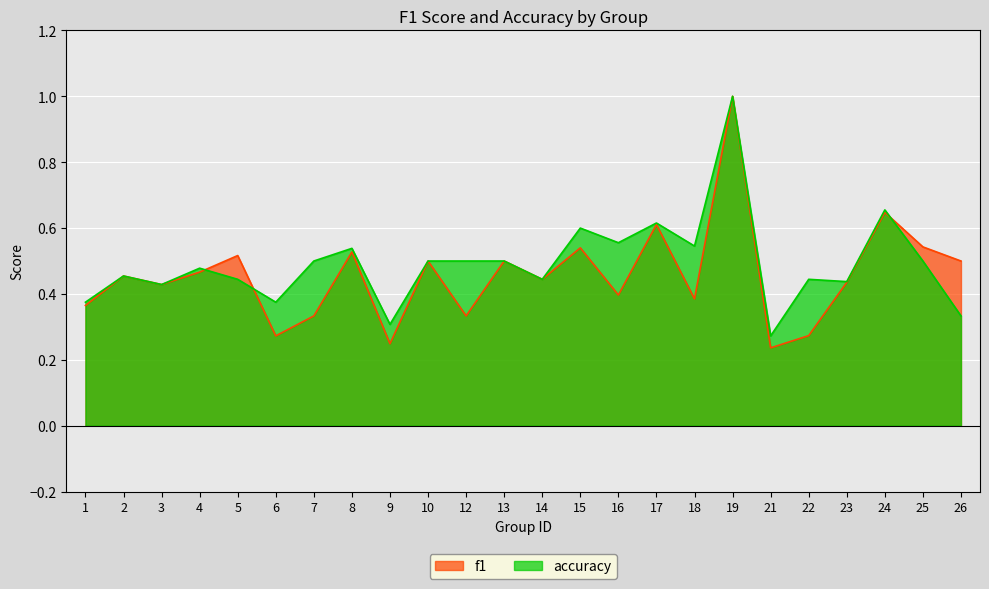

At 5, list the series in order from smallest to largest.

accuracy, f1